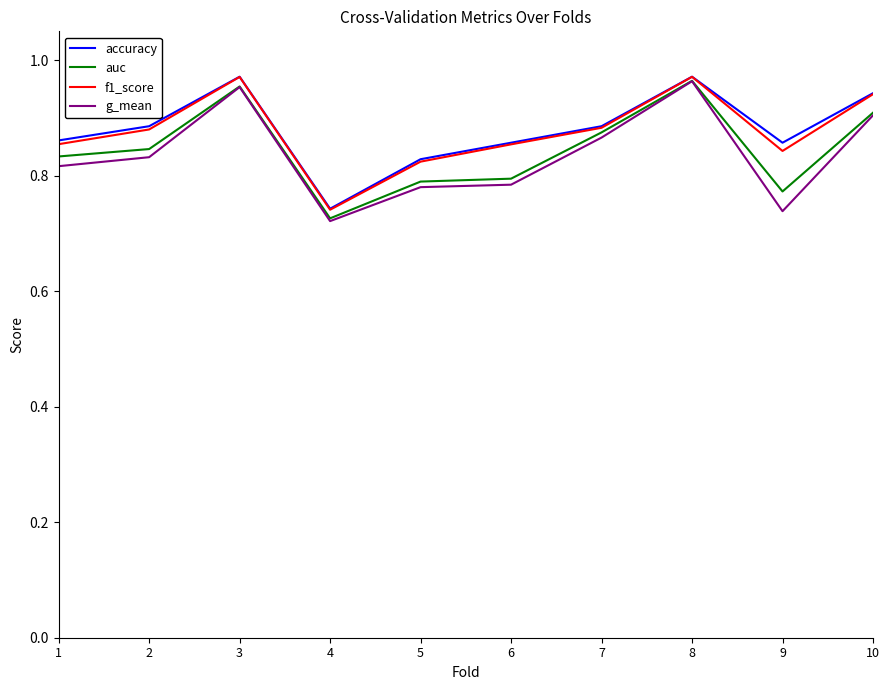

Is the value of g_mean at 9 greater than the value of f1_score at 2?

No